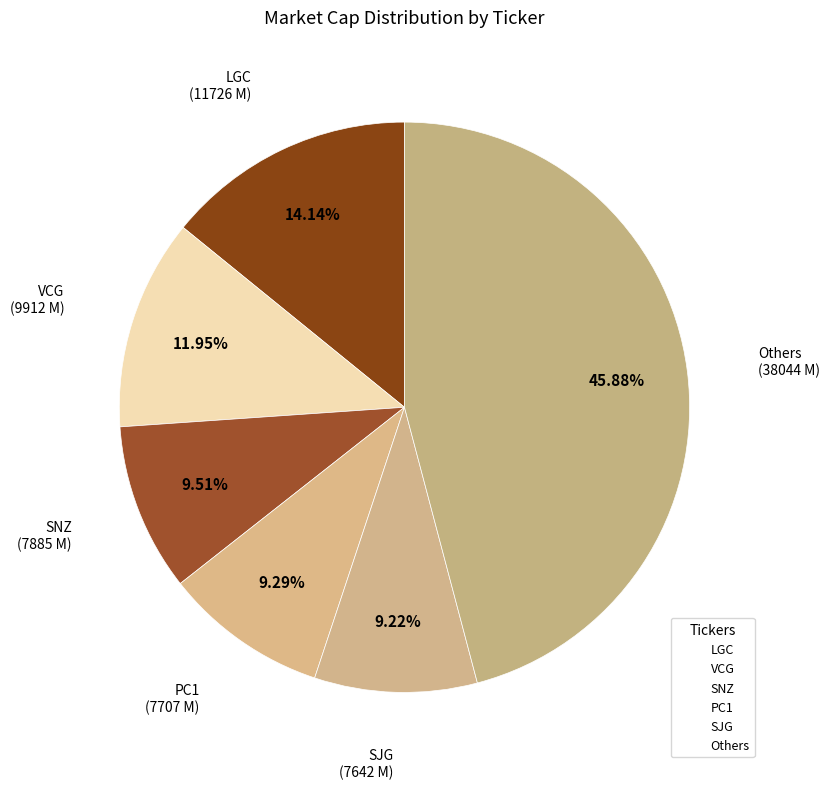

Count the number of slices in the pie.

6